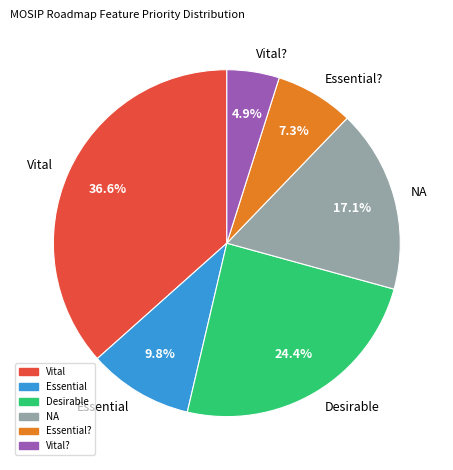

Rank the categories by value from lowest to highest.

Vital?, Essential?, Essential, NA, Desirable, Vital